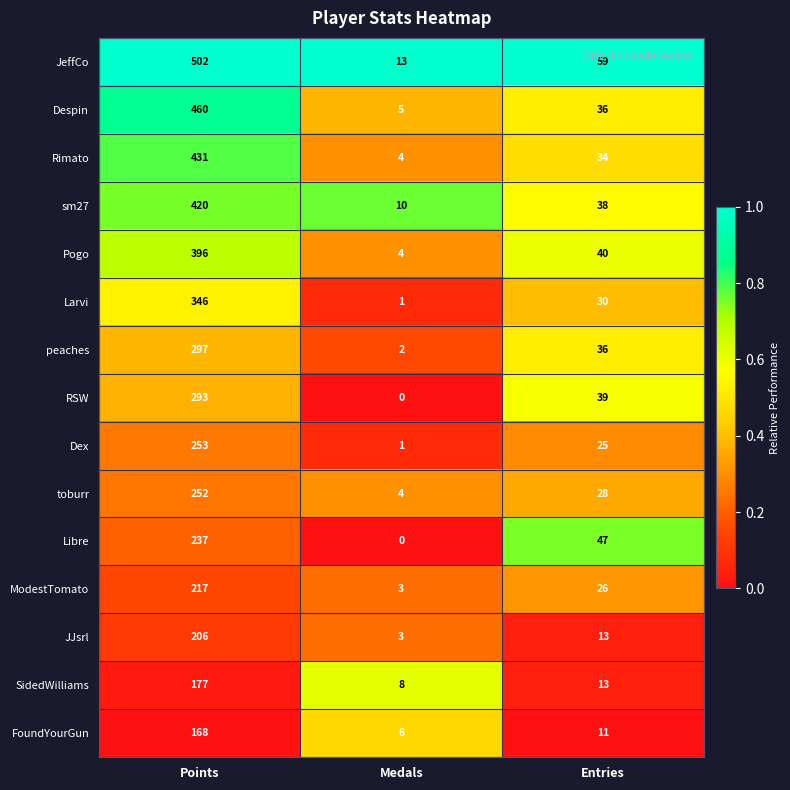

At how many categories does at least one series exceed 0?

3